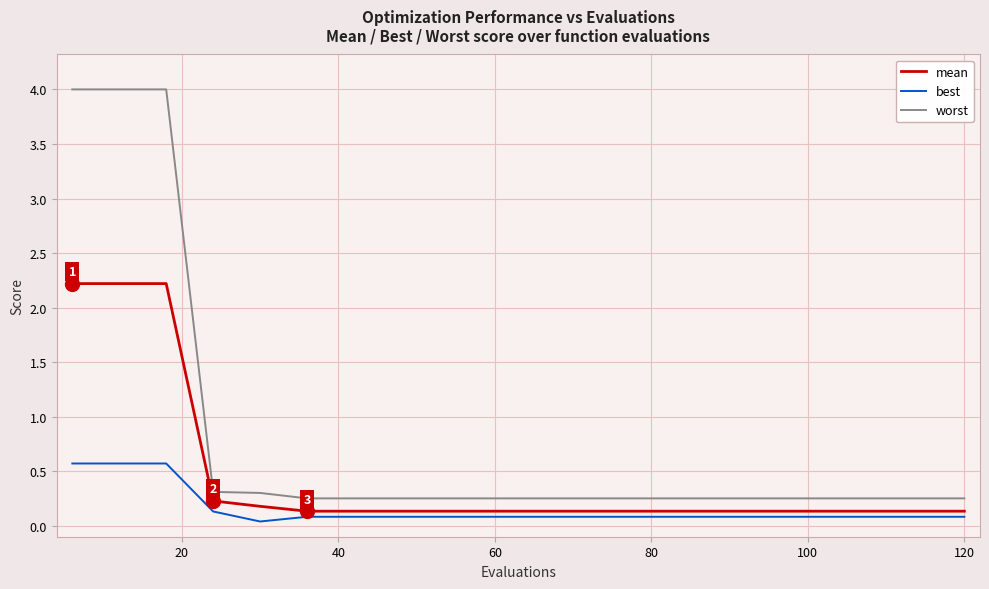

True or false: mean and worst cross at least once.

False